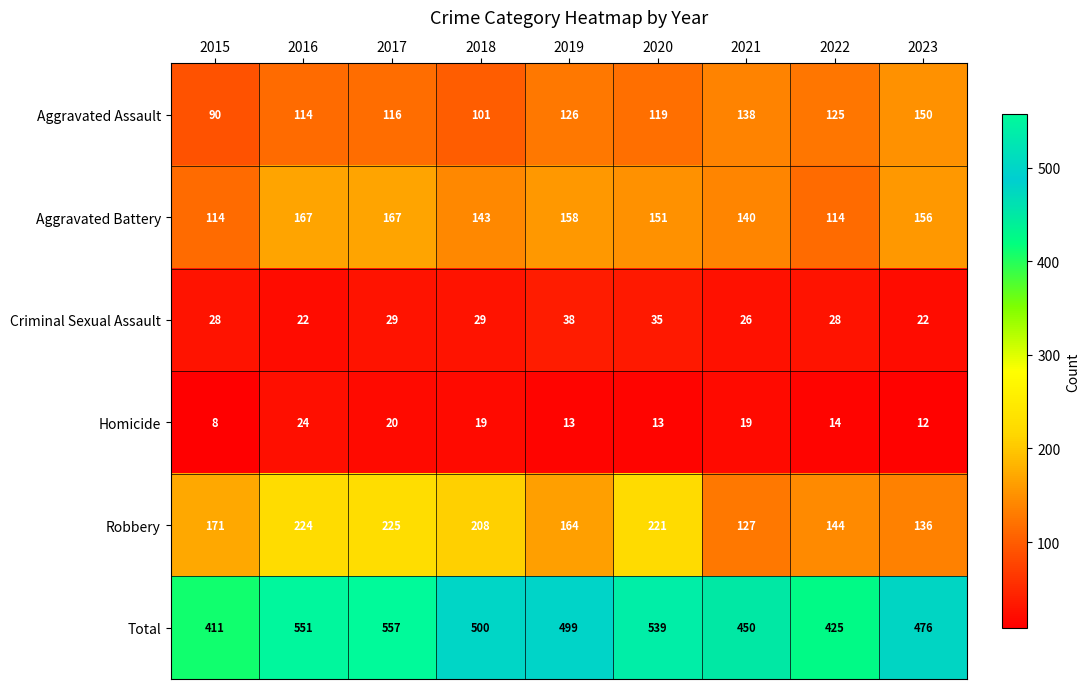

At which category does the chart reach its peak across all series?

2017